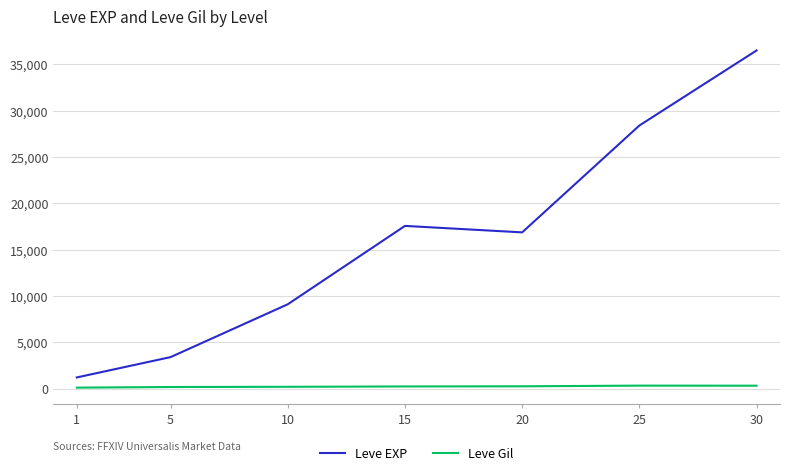

What value does the Leve EXP series have at 1?

1213.3